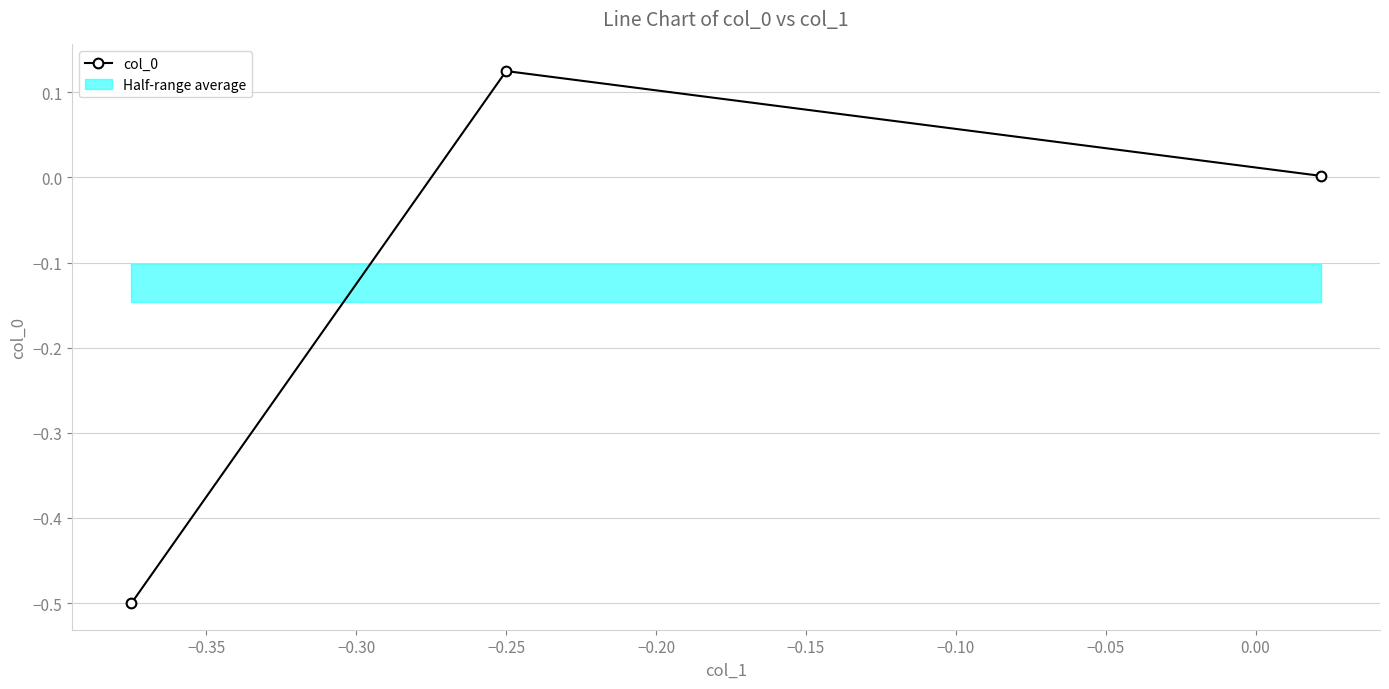

What is the lowest value of the col_0 series?

-0.5